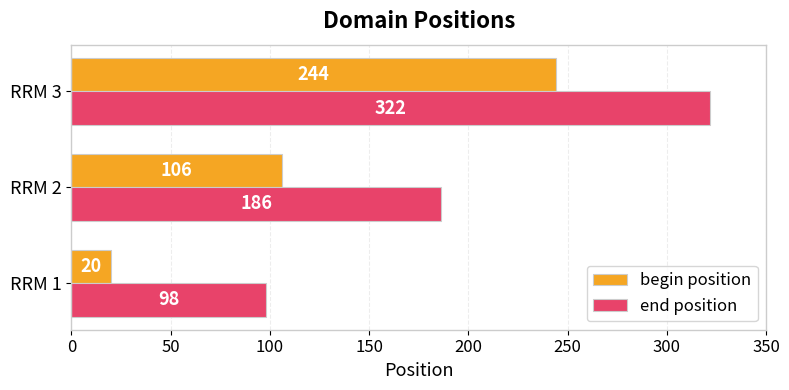

At how many categories does at least one series exceed 272?

1